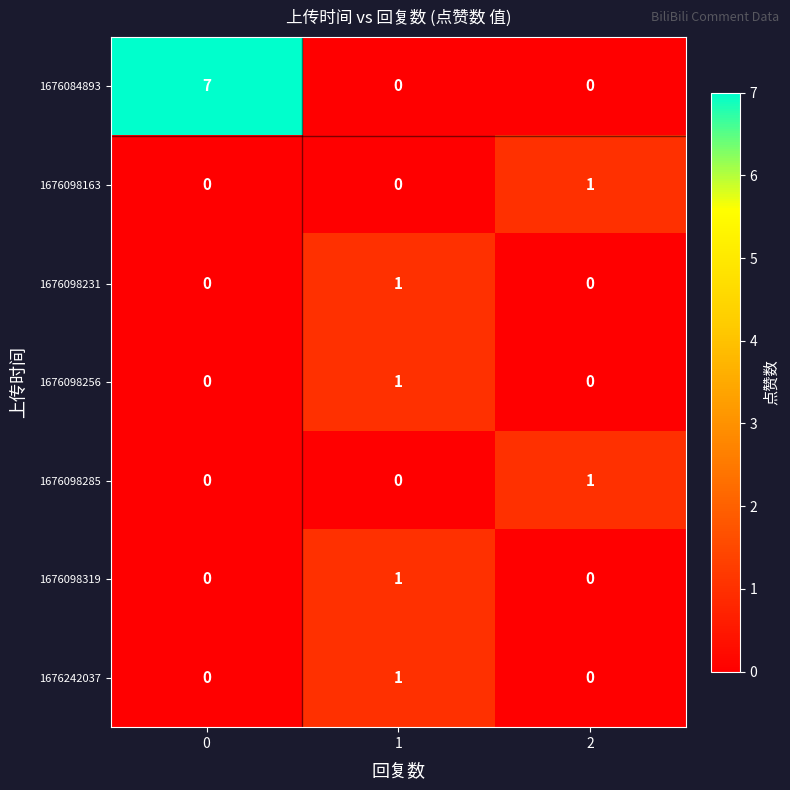

How many data points in 1676098163 are above 0?

1